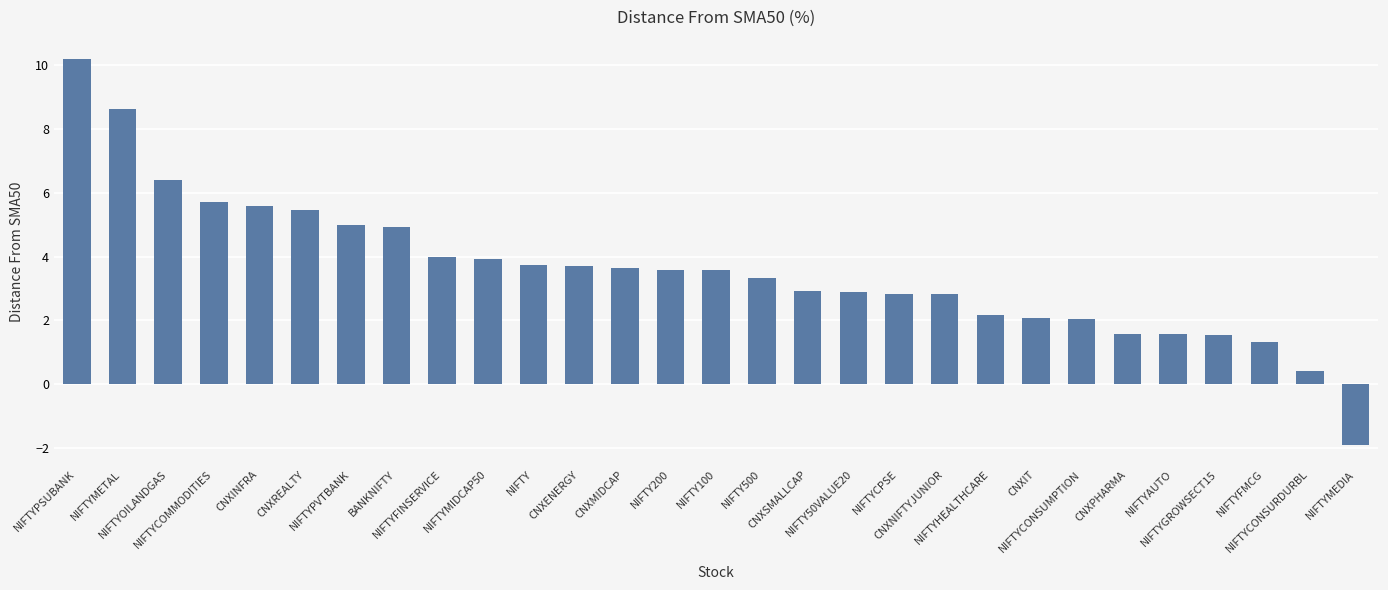

The chart shows a value of 1.5 at NIFTYOILANDGAS. True or false?

False